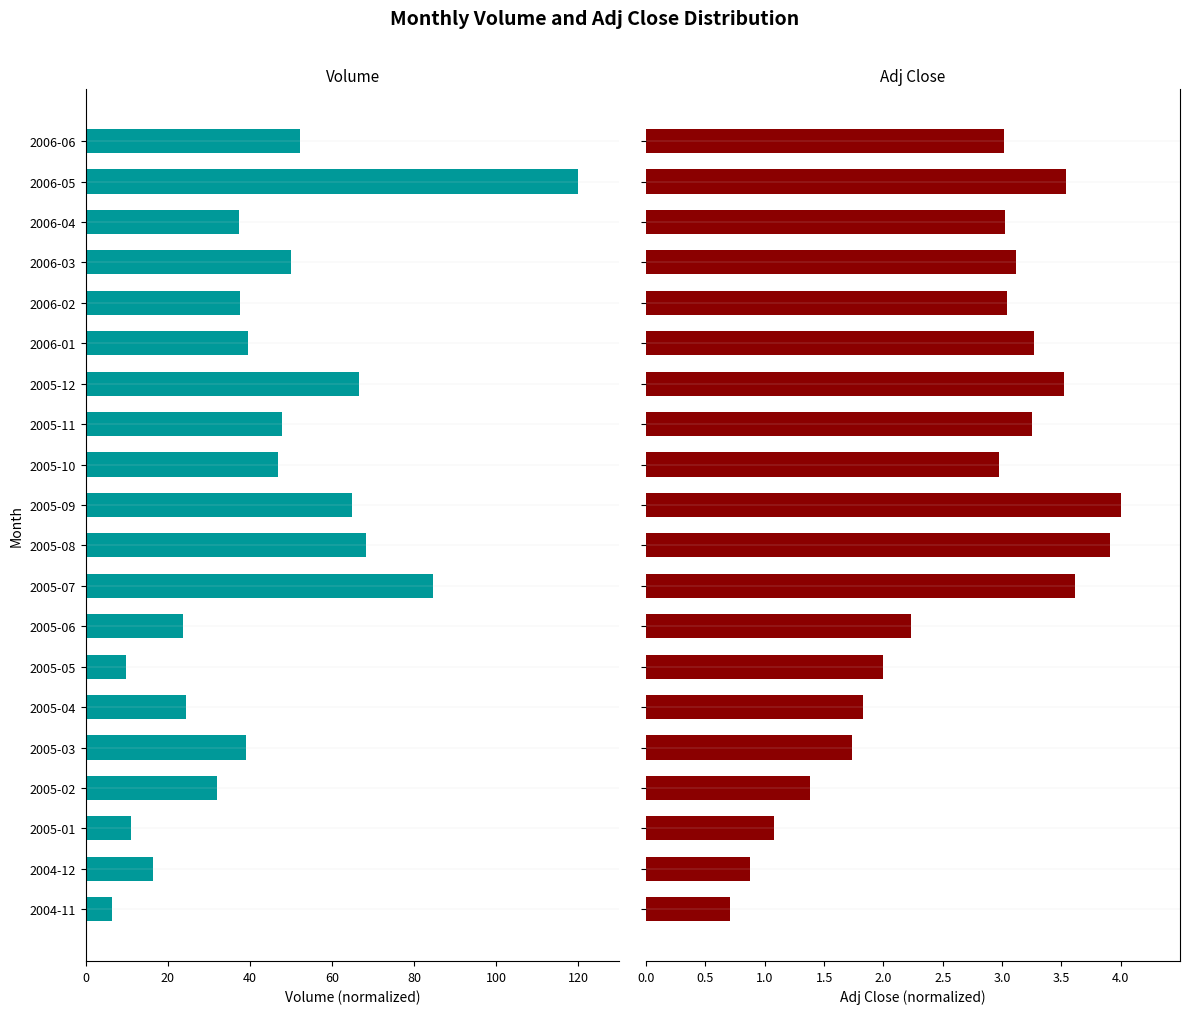

The Adj Close series shows 6.4 at 2005-08. True or false?

False